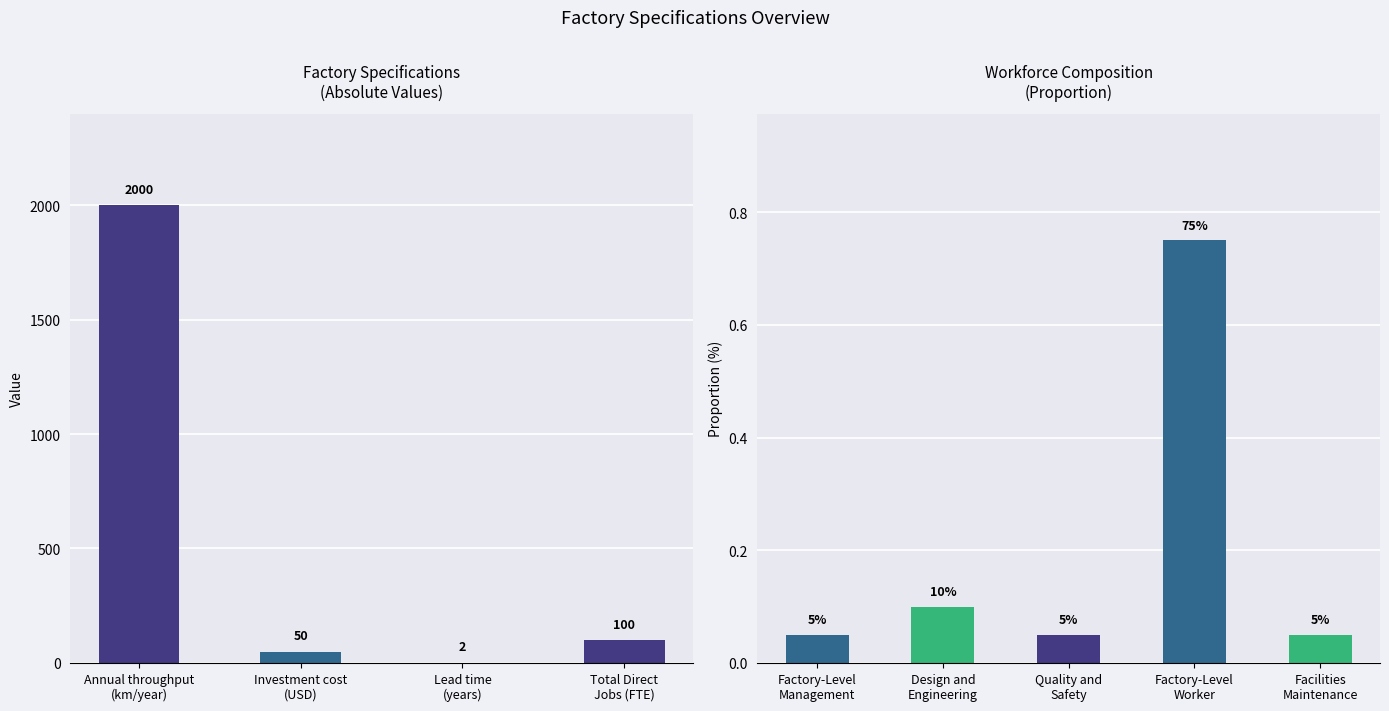

What is the greatest value displayed?

2000.0